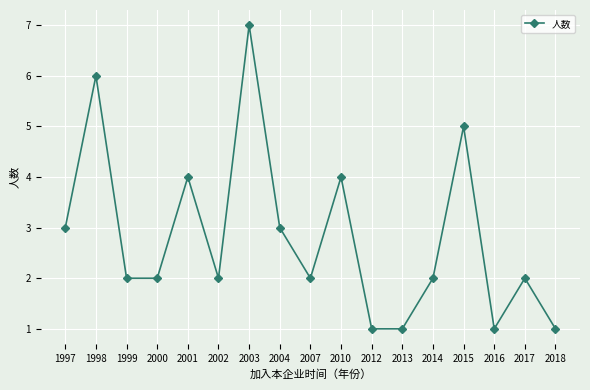

How many points are higher than both their immediate neighbors (excluding endpoints)?

6